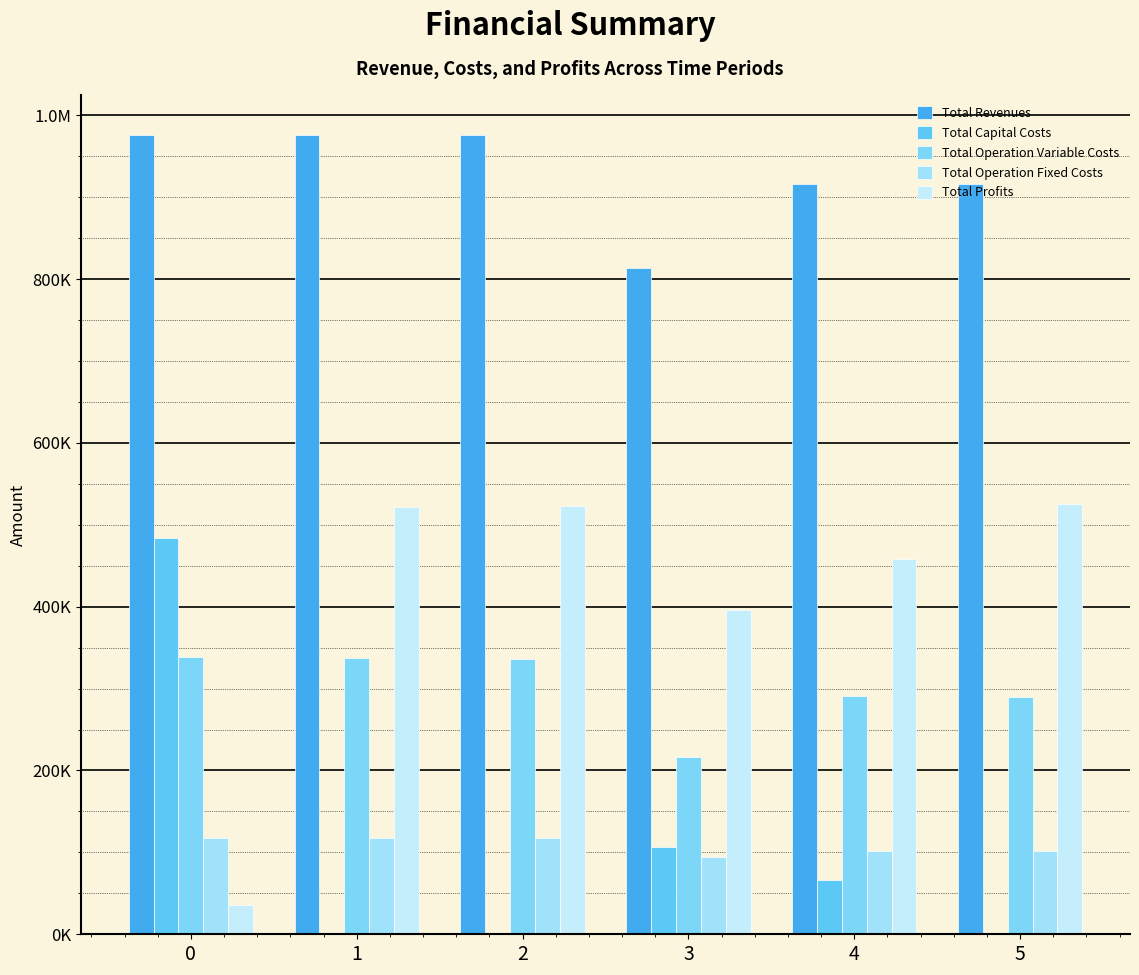

What is the difference between the second highest and second lowest values in the Total Operation Fixed Costs series?

15468.7